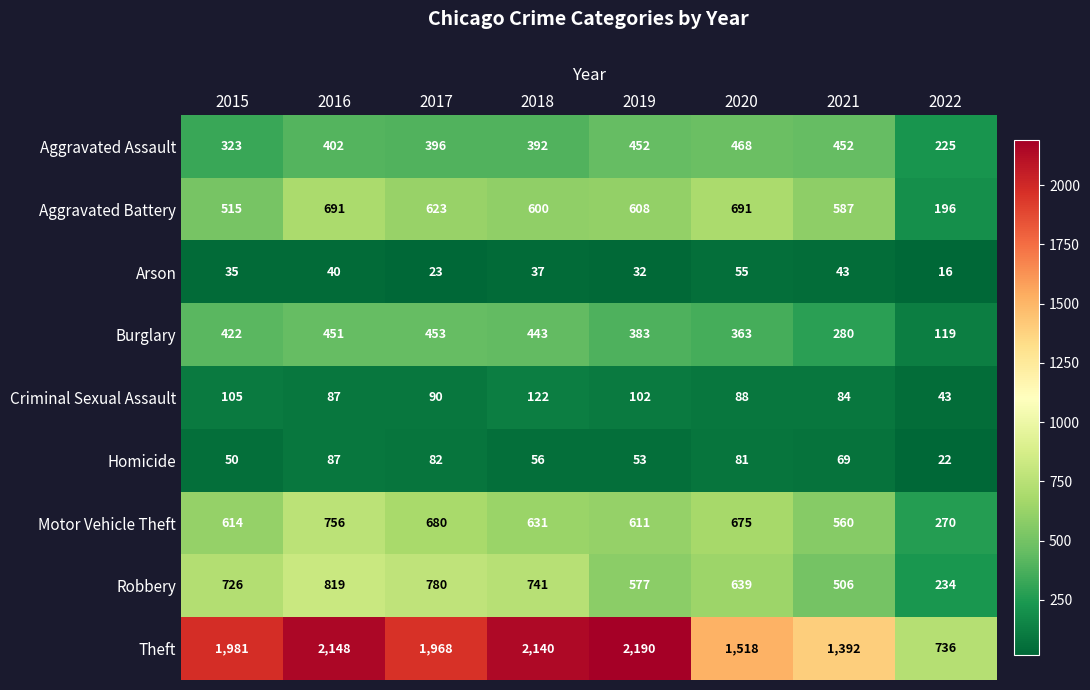

The Robbery series shows 1214 at 2016. True or false?

False